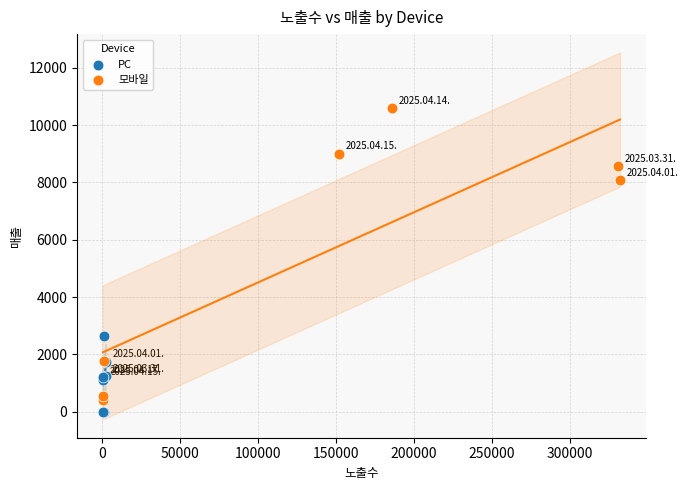

Which series has the largest Y range (max minus min)?

모바일